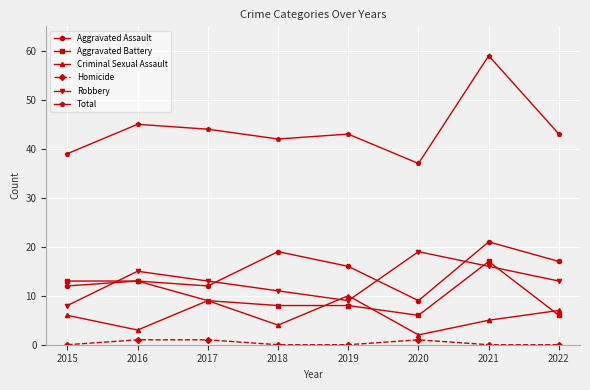

Between 2021 and 2022, which series saw the biggest shift?

Total